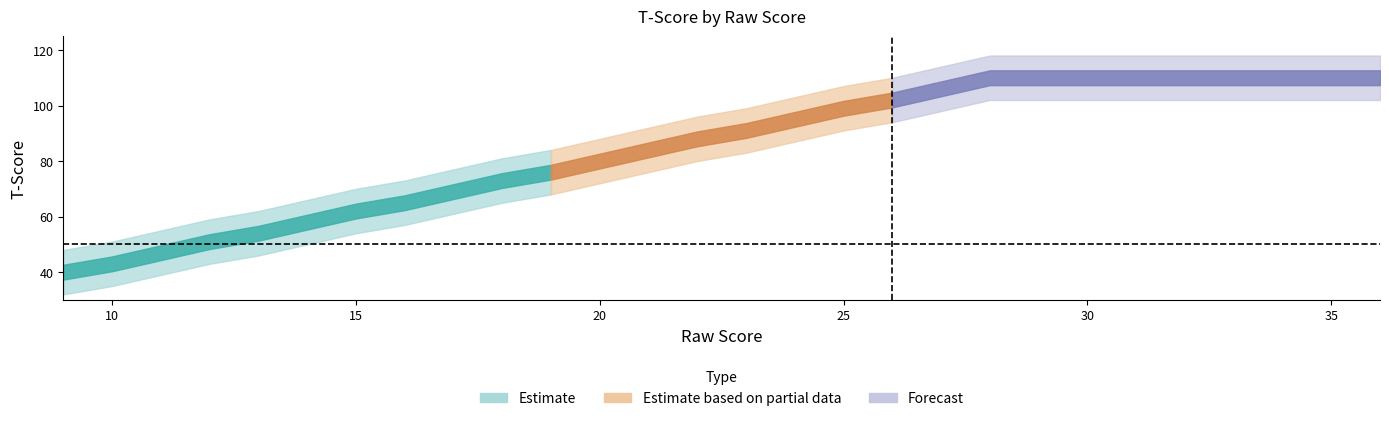

Where is the data nearest to the value 75?

19